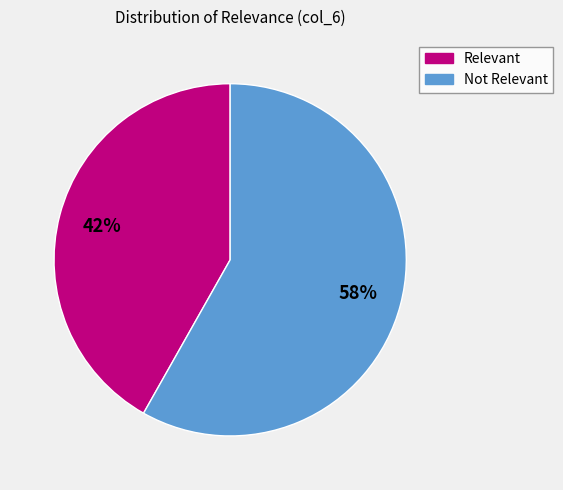

Combined, do Not Relevant and Relevant account for over 50%?

Yes